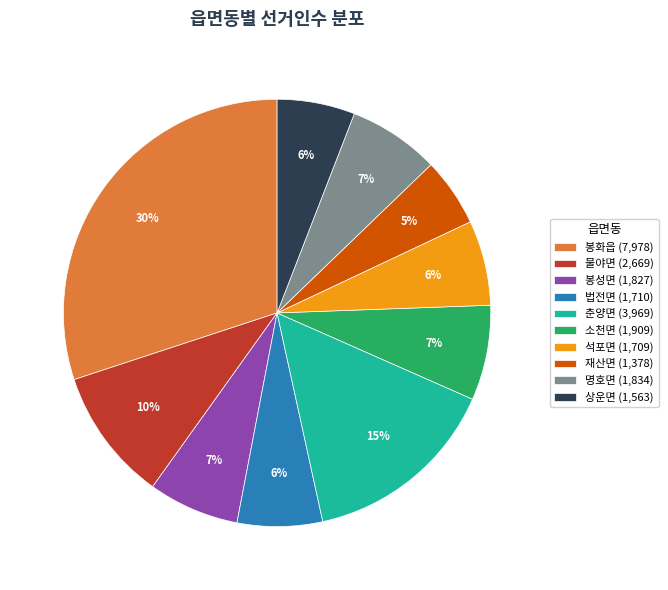

To the nearest percent, what is the difference between the largest and smallest slice percentages?

25%